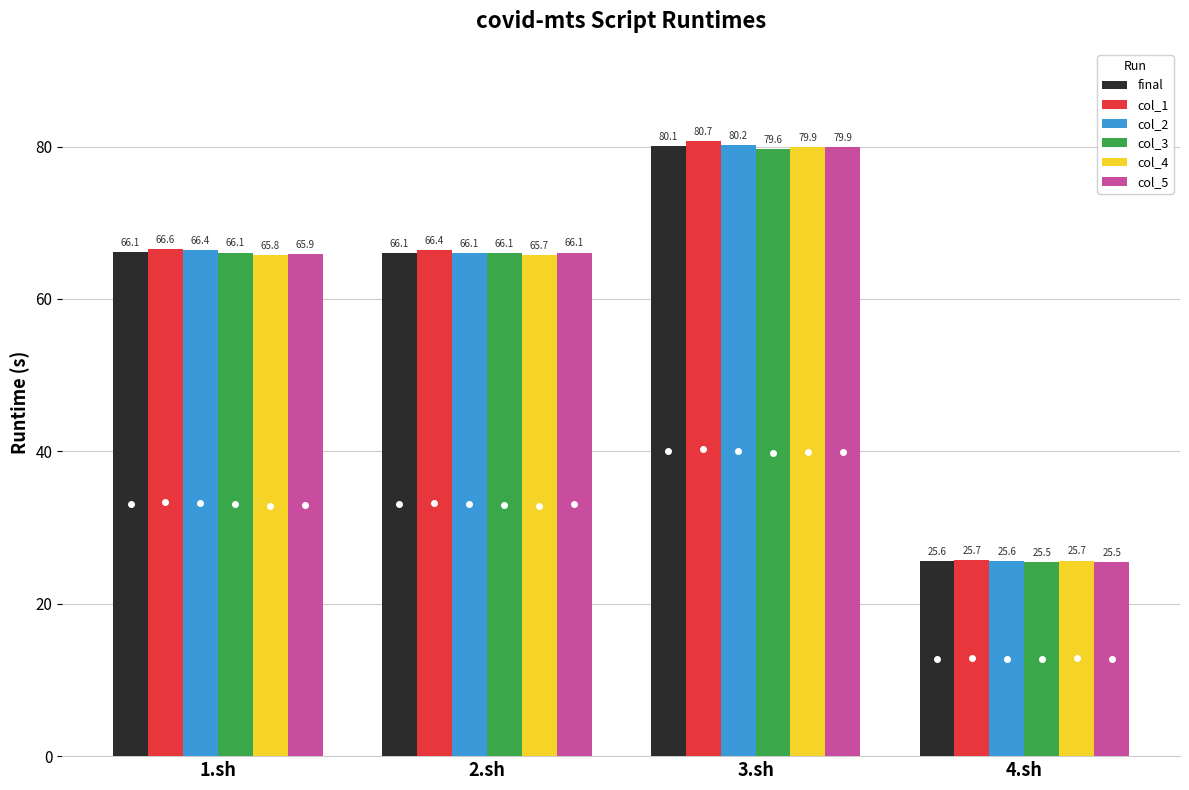

Which category has the highest value across all series?

3.sh